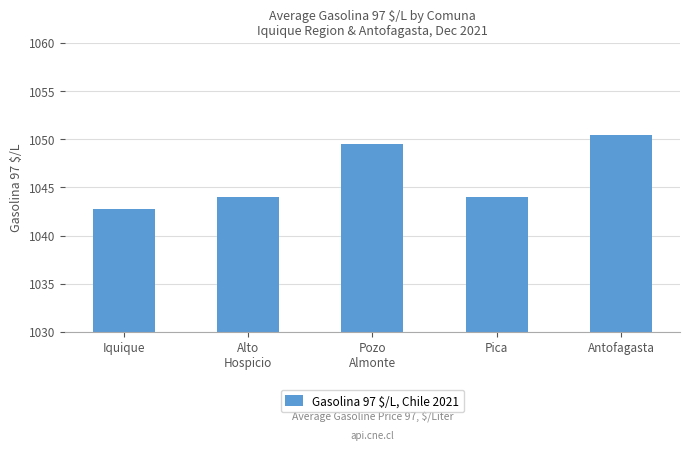

What is the sum of all values?

5230.7